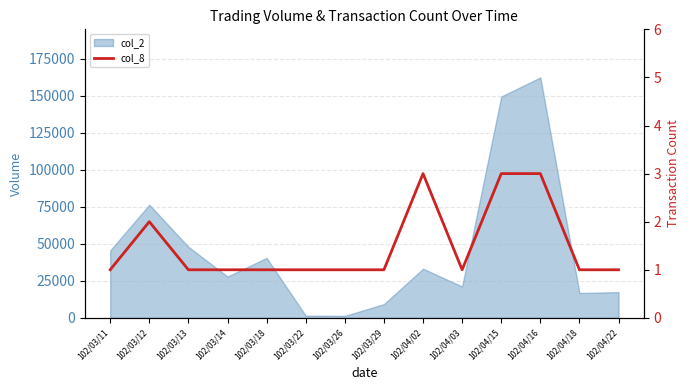

Reading left to right, list all the values displayed in this chart.

102/03/11=1	102/03/12=2	102/03/13=1	102/03/14=1	102/03/18=1	102/03/22=1	102/03/26=1	102/03/29=1	102/04/02=3	102/04/03=1	102/04/15=3	102/04/16=3	102/04/18=1	102/04/22=1